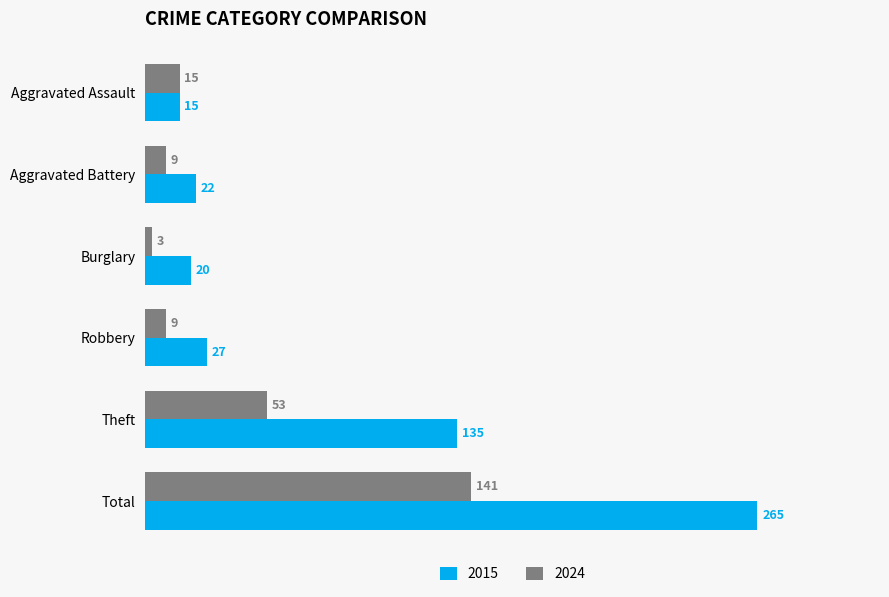

Rank the series by their maximum value, from lowest to highest.

2024, 2015